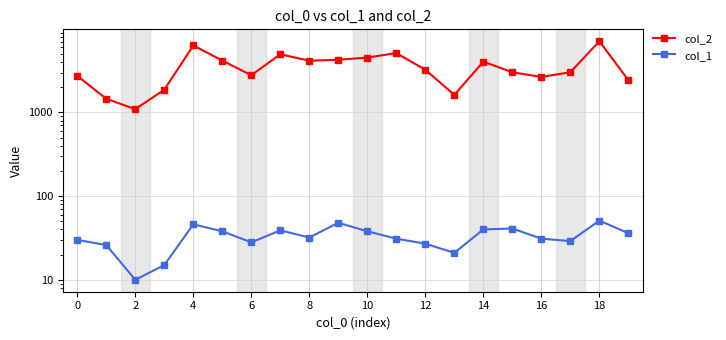

How many interior local valleys does the col_2 series have?

5